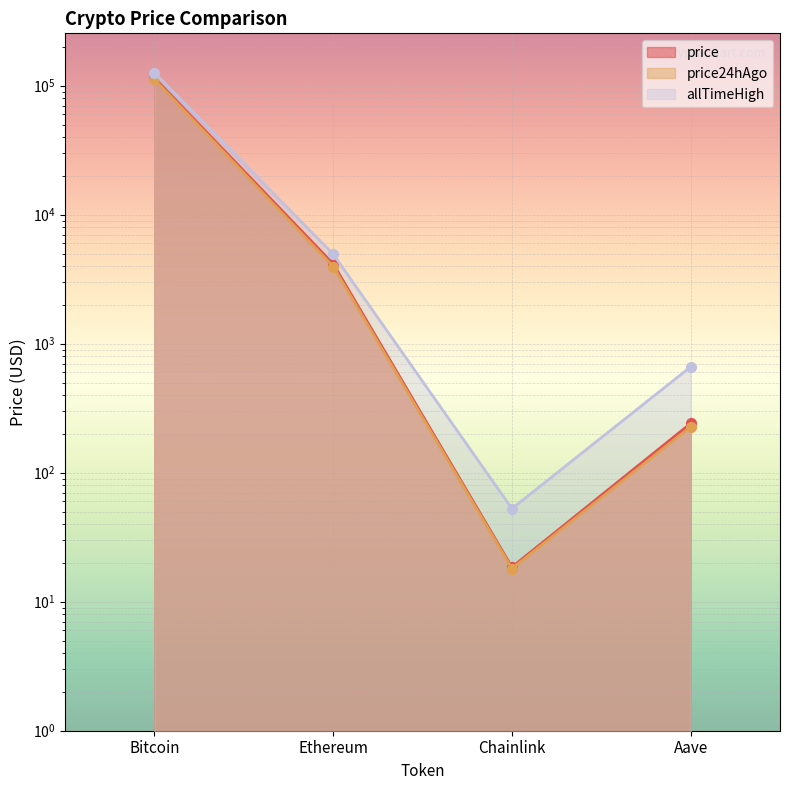

What is the difference between the price24hAgo values at Ethereum and Aave?

3737.1